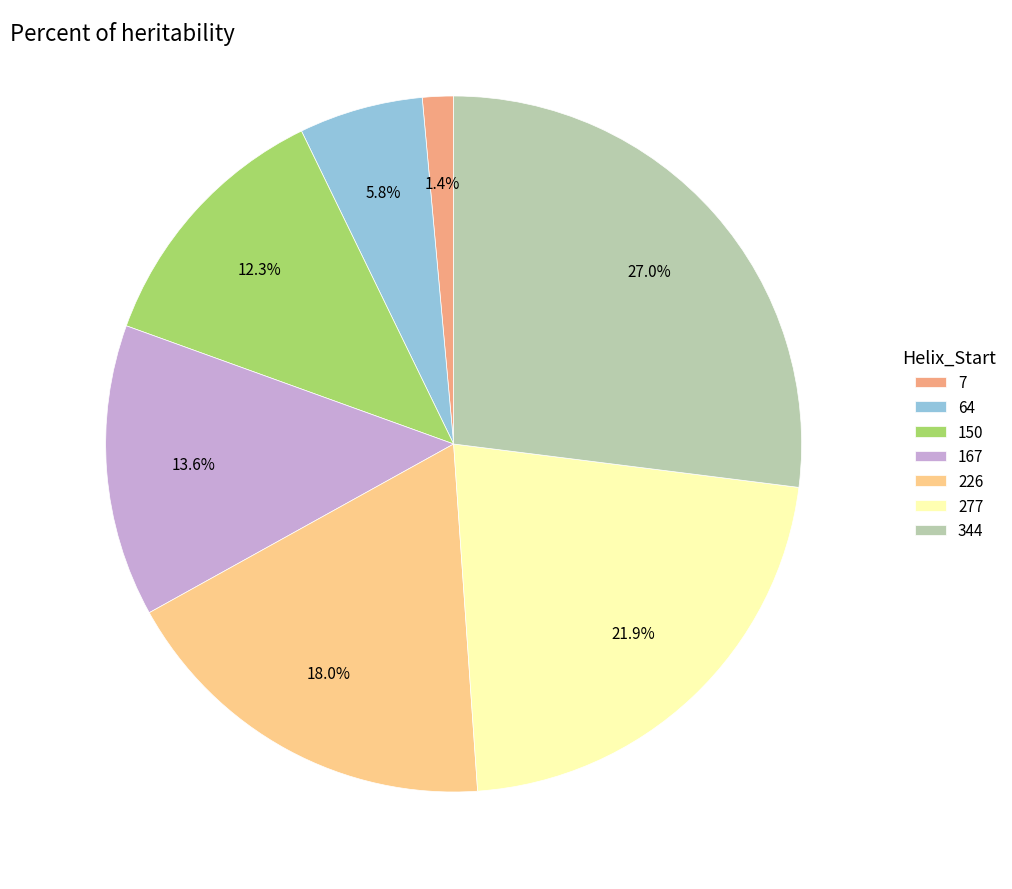

What is the largest slice in the pie chart?

344